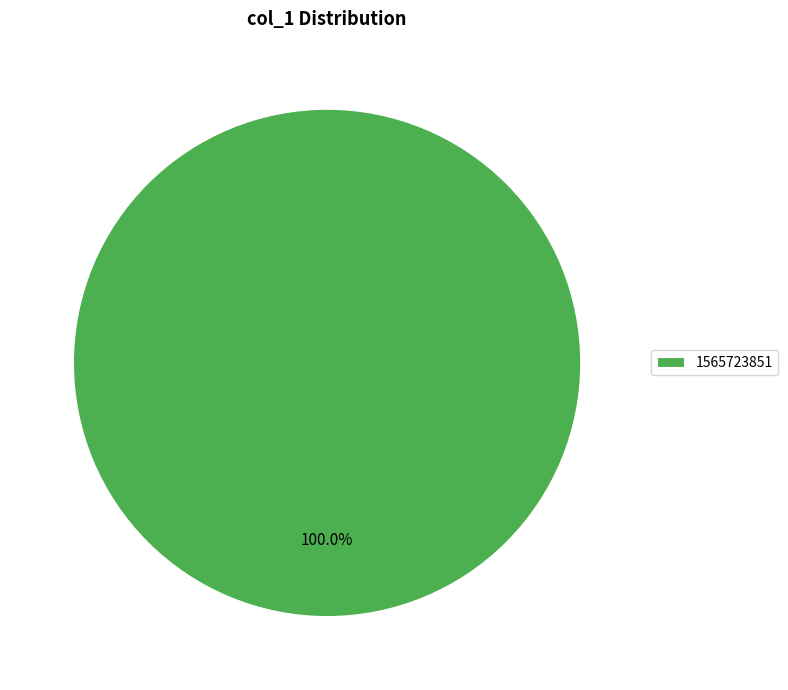

Is there a majority slice in this chart?

Yes